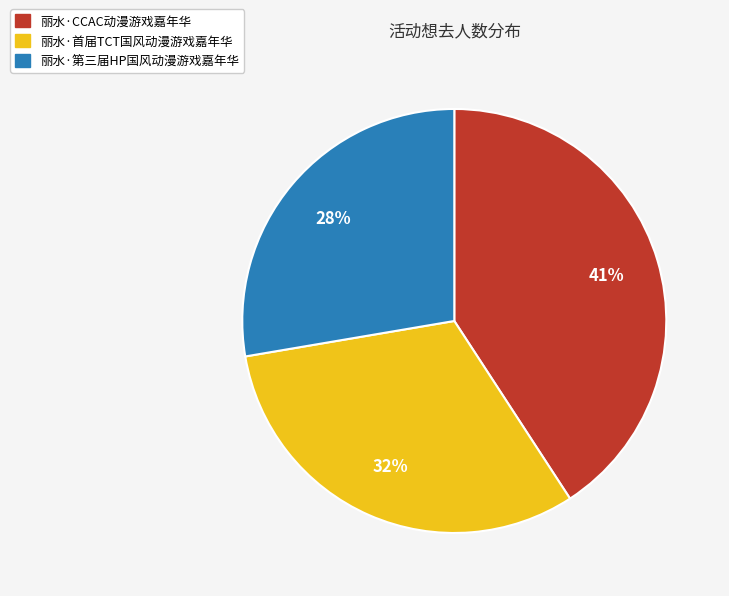

Do 丽水·首届TCT国风动漫游戏嘉年华 and 丽水·第三届HP国风动漫游戏嘉年华 together represent more than half of the pie?

Yes